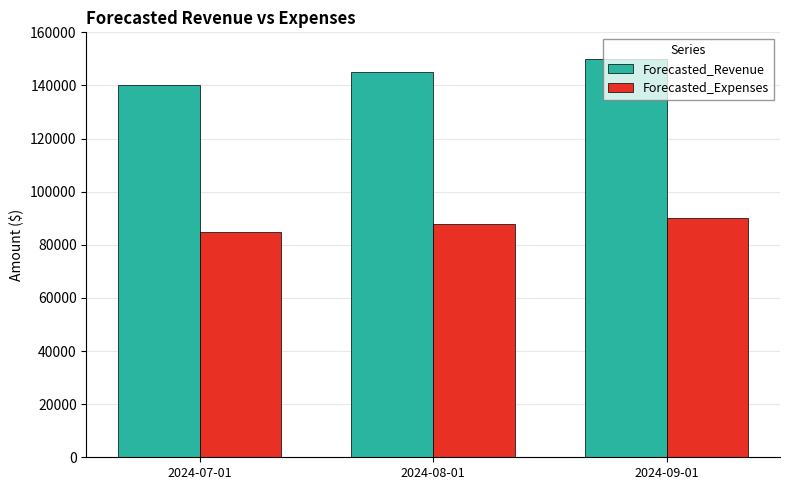

Which series changed the most between 2024-07-01 and 2024-09-01?

Forecasted_Revenue